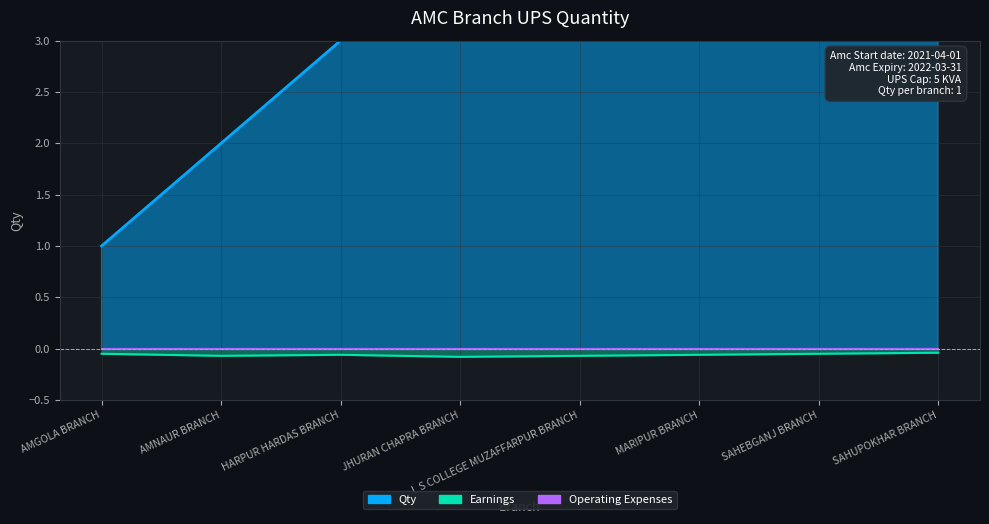

Rank the series at L S COLLEGE MUZAFFARPUR BRANCH from lowest to highest value.

Earnings (line), Operating Expenses (line), Qty (line)